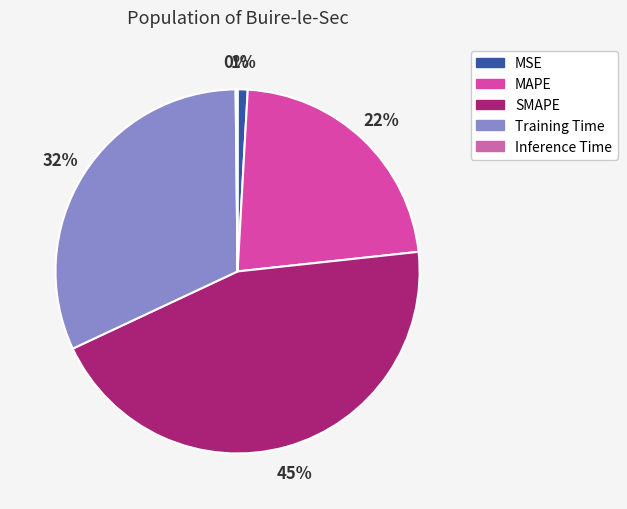

Which slice is the largest?

SMAPE